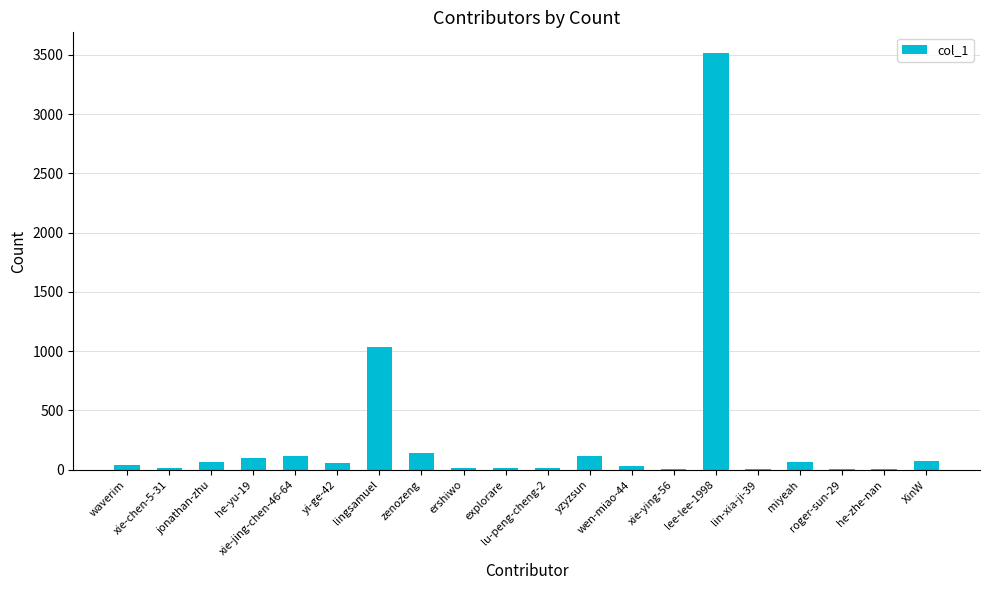

Is it true that the value at he-zhe-nan is 10?

True